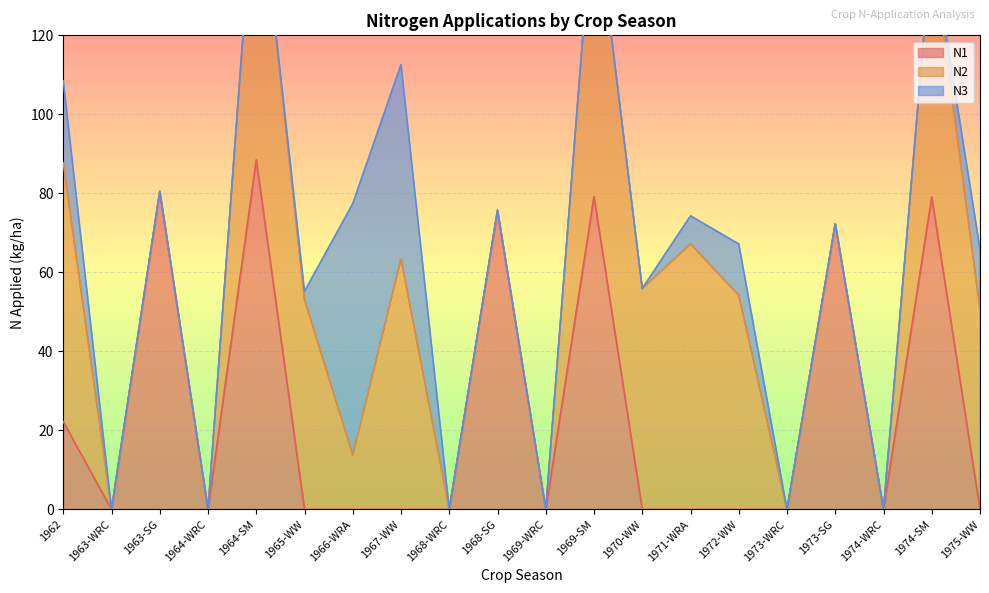

How many intersections are there between N1 and N2?

3